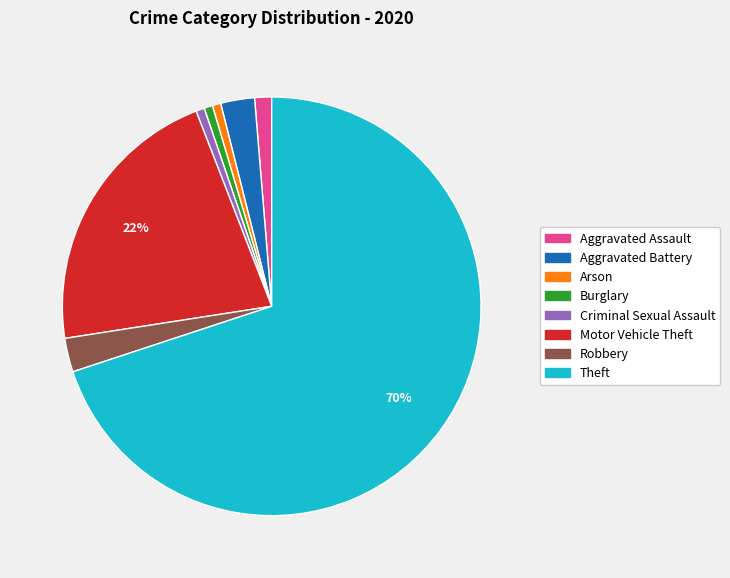

Which category has the biggest portion of the pie?

Theft